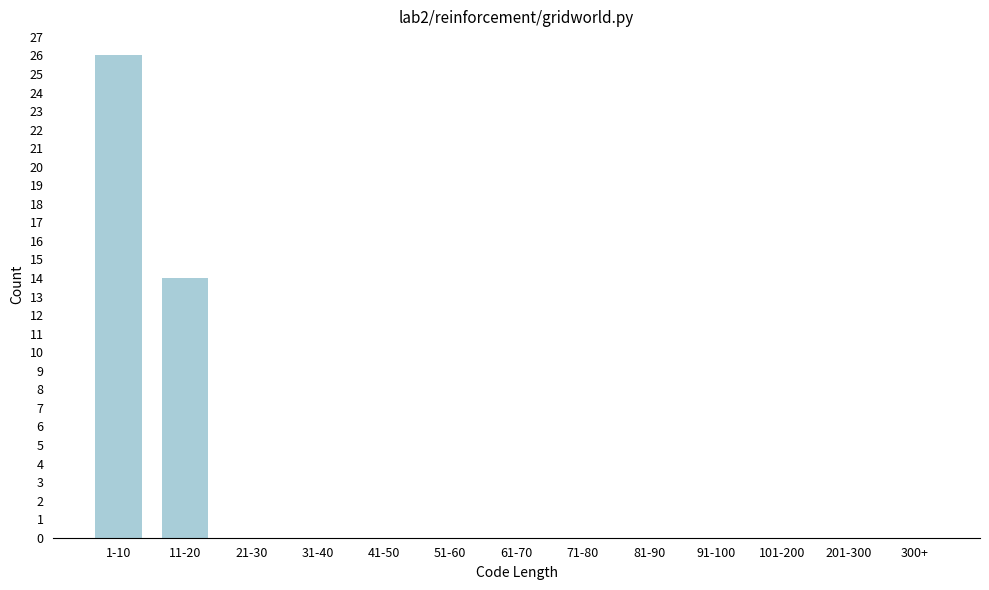

Reading left to right, transcribe all the data shown in this chart.

1-10=26	11-20=14	21-30=0	31-40=0	41-50=0	51-60=0	61-70=0	71-80=0	81-90=0	91-100=0	101-200=0	201-300=0	300+=0